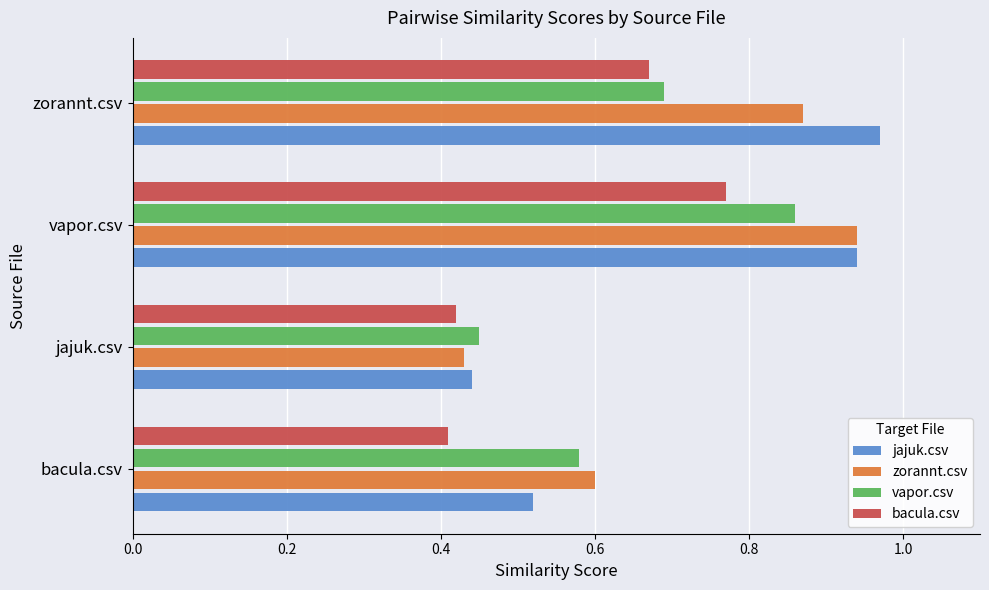

What is the sum of all vapor.csv values?

2.6